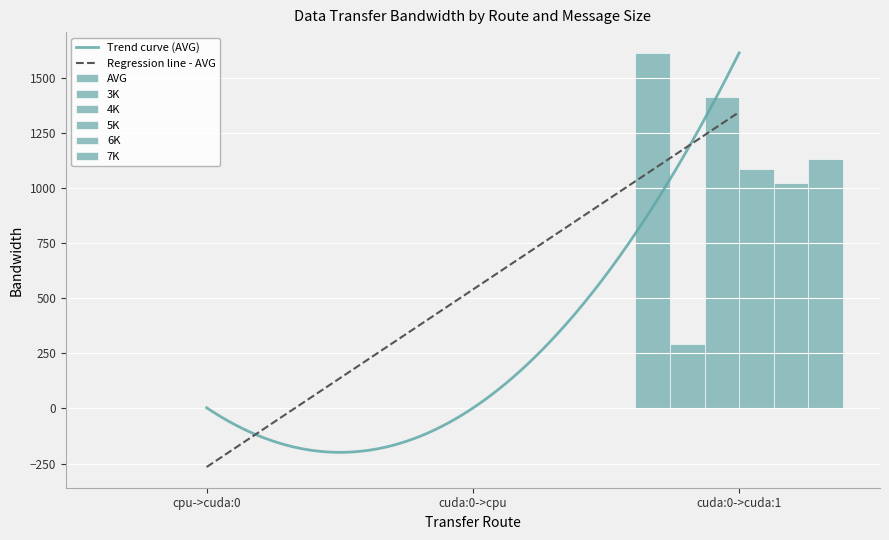

At which category is the sum across all series the highest?

cuda:0->cuda:1